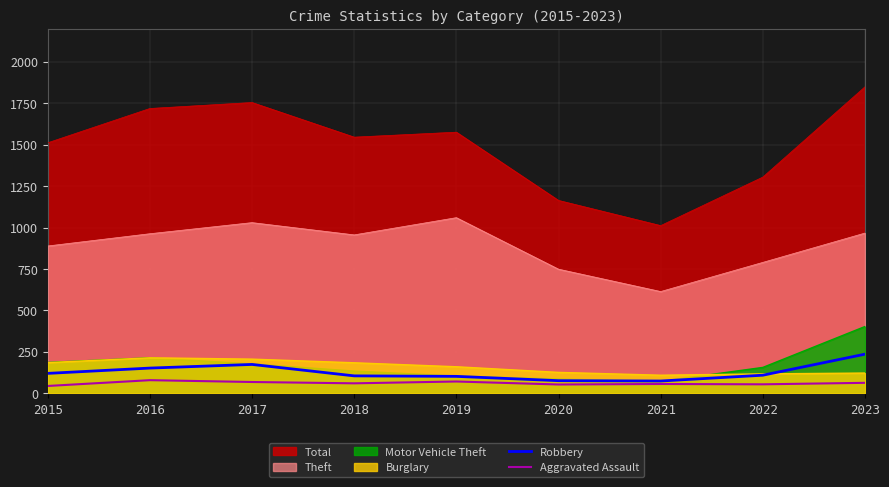

Between 2019 and 2021, which series saw the biggest shift?

Total